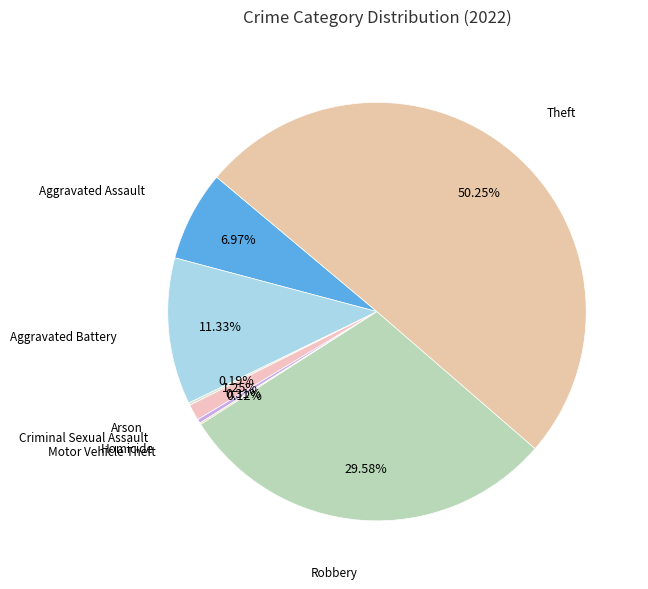

Which slice is the largest?

Theft